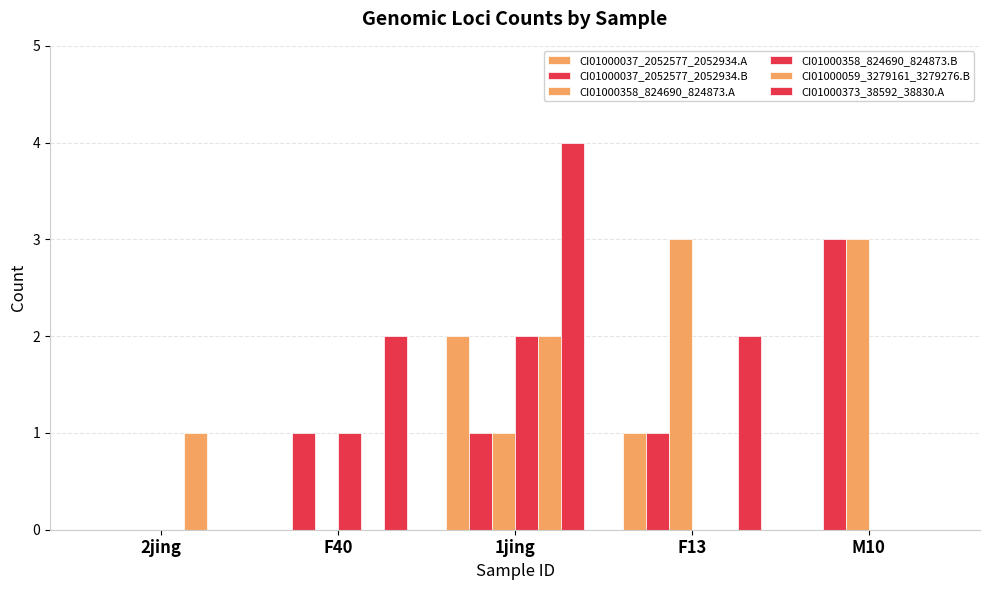

At which label is CI01000358_824690_824873.B closest to 1?

F40